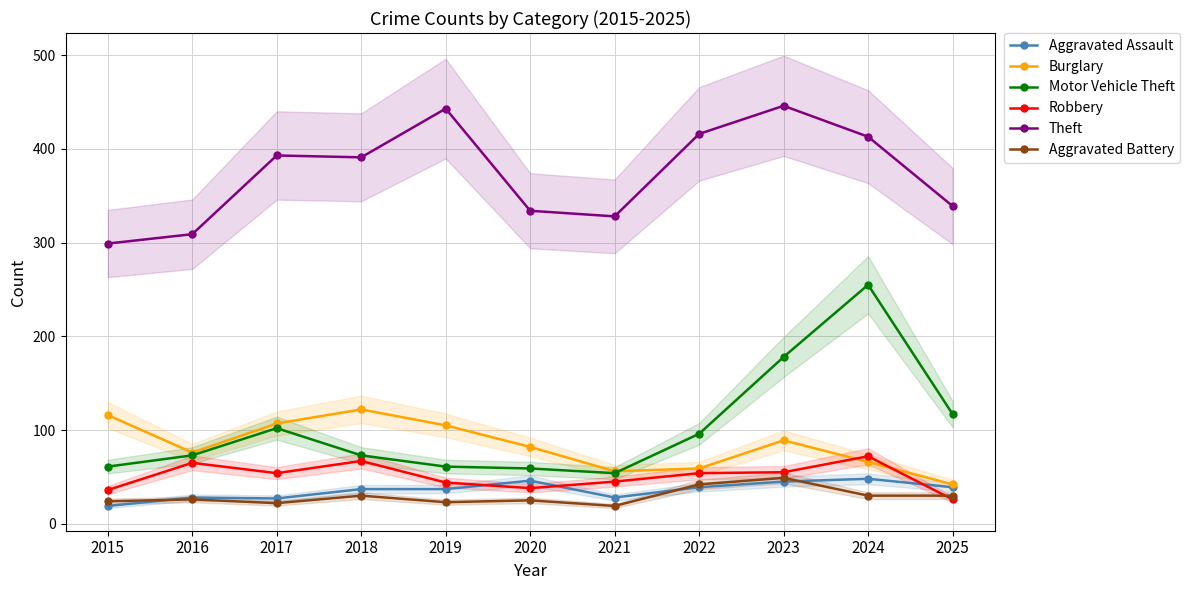

Where is the first local minimum for Theft?

2018